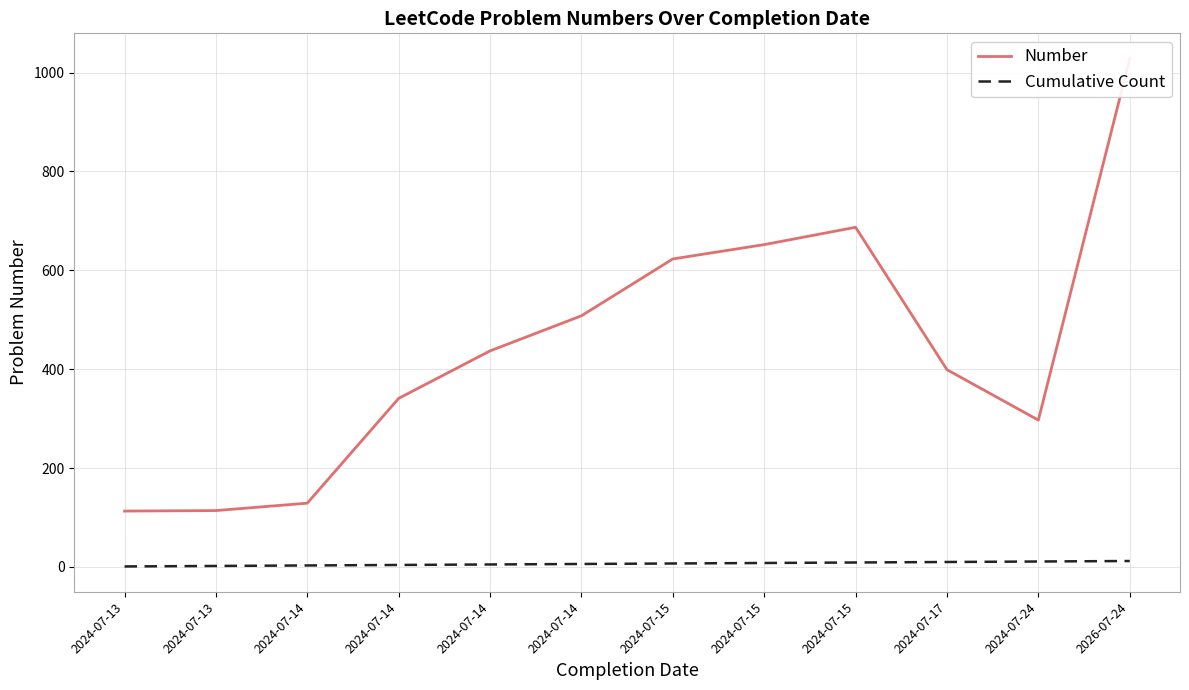

At which label does Cumulative Count reach its peak?

2026-07-24